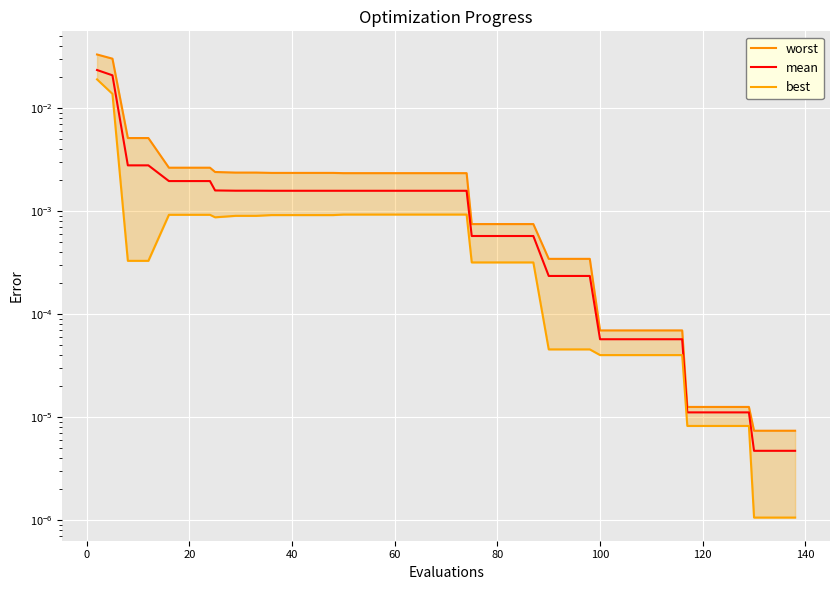

How many lines are shown in the chart?

3